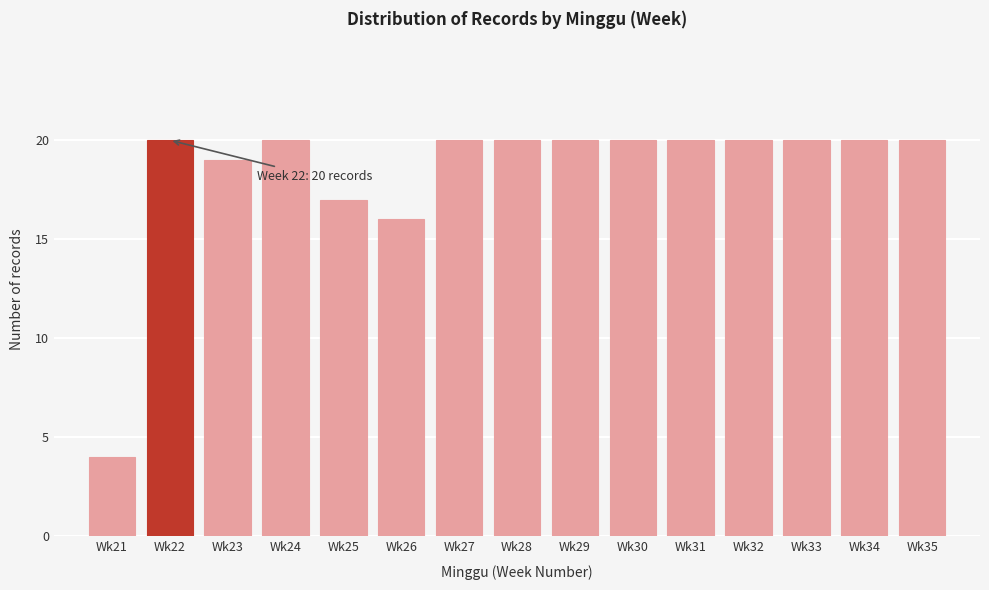

Reading left to right, list all the values displayed in this chart.

Wk21=4	Wk22=20	Wk23=19	Wk24=20	Wk25=17	Wk26=16	Wk27=20	Wk28=20	Wk29=20	Wk30=20	Wk31=20	Wk32=20	Wk33=20	Wk34=20	Wk35=20